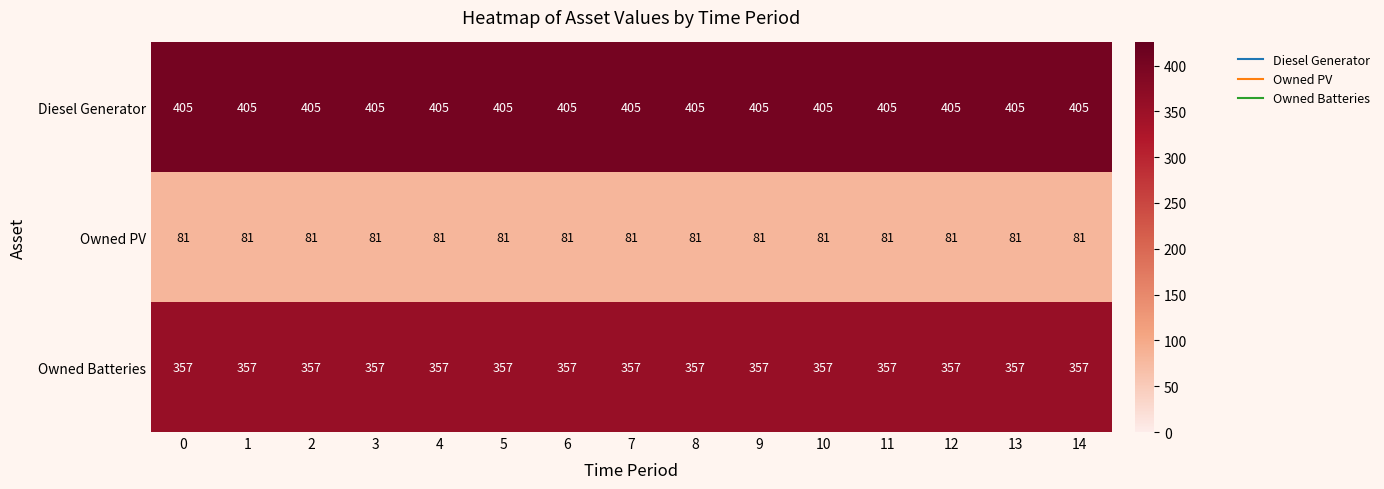

Count the number of categories in the chart.

15